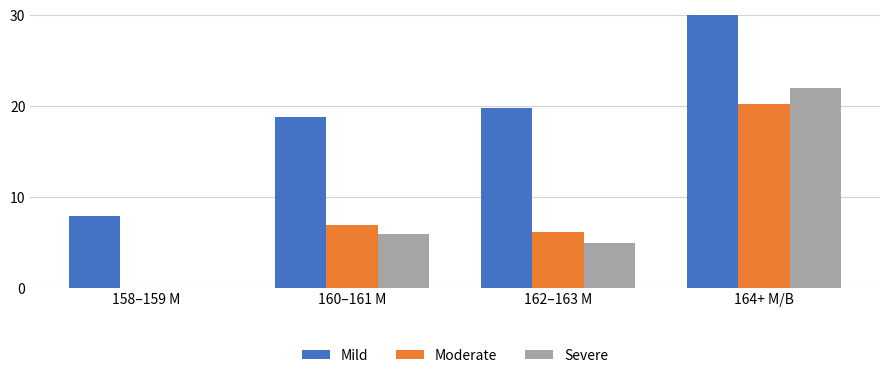

What is the approximate value of Moderate at 164+ M/B?

20.2